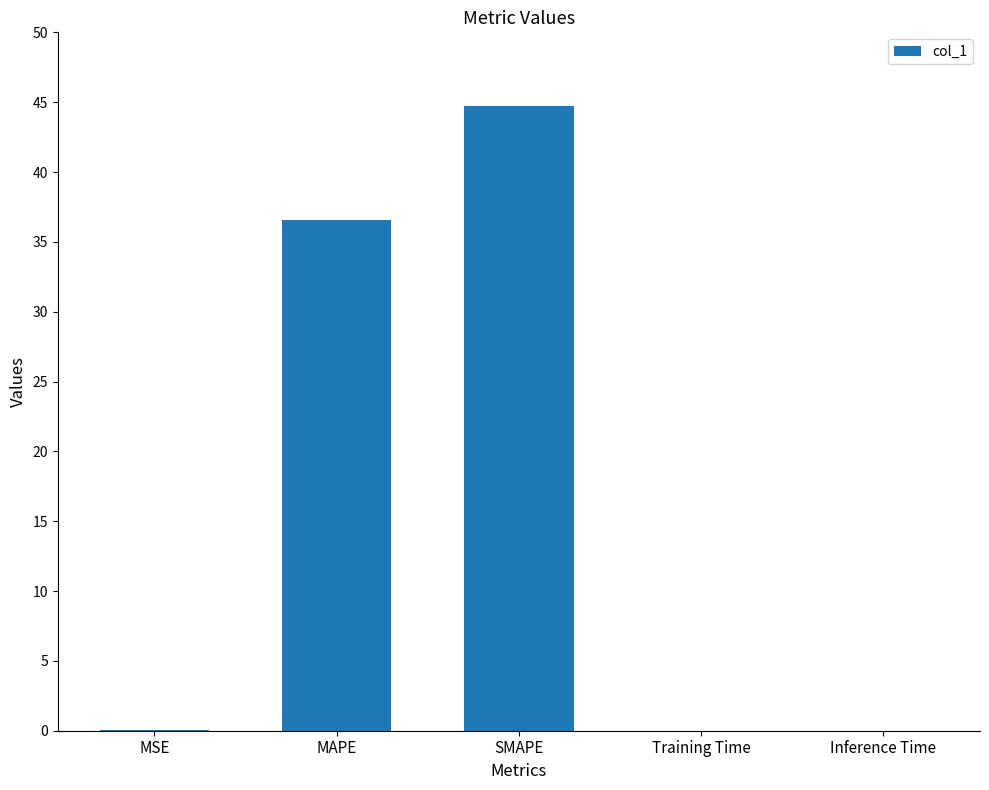

Between MAPE and Training Time, which is larger?

MAPE